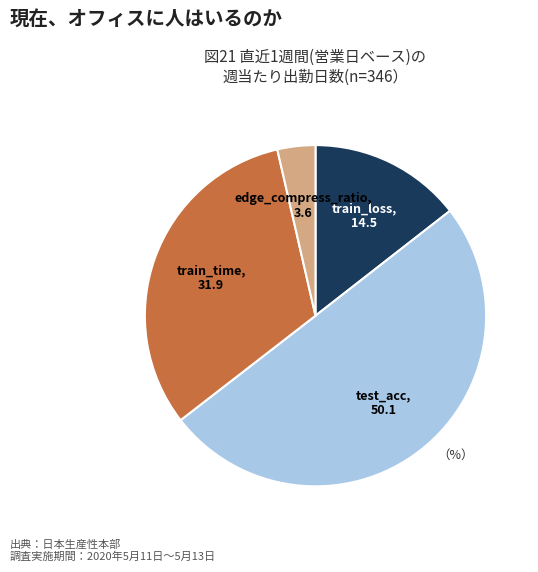

Does train_loss represent more than half of the total?

No